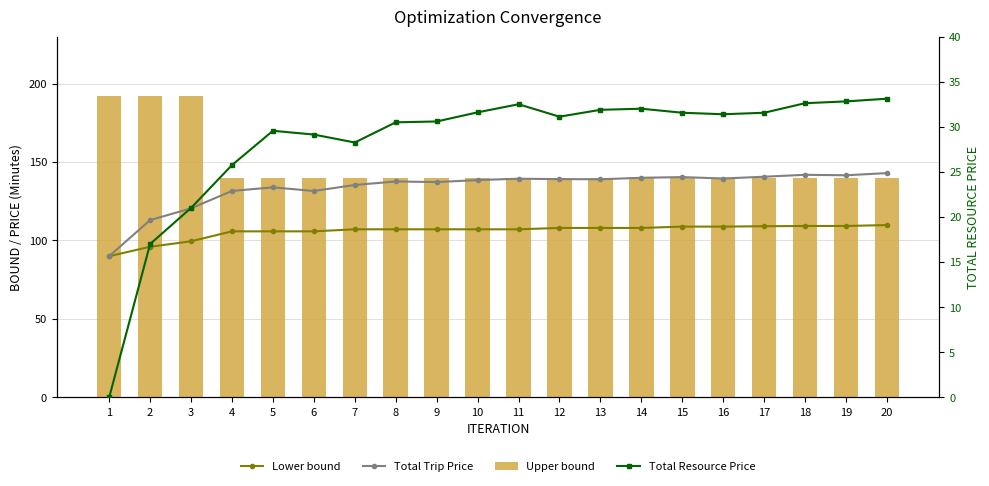

At which category is the sum across all series the highest?

3